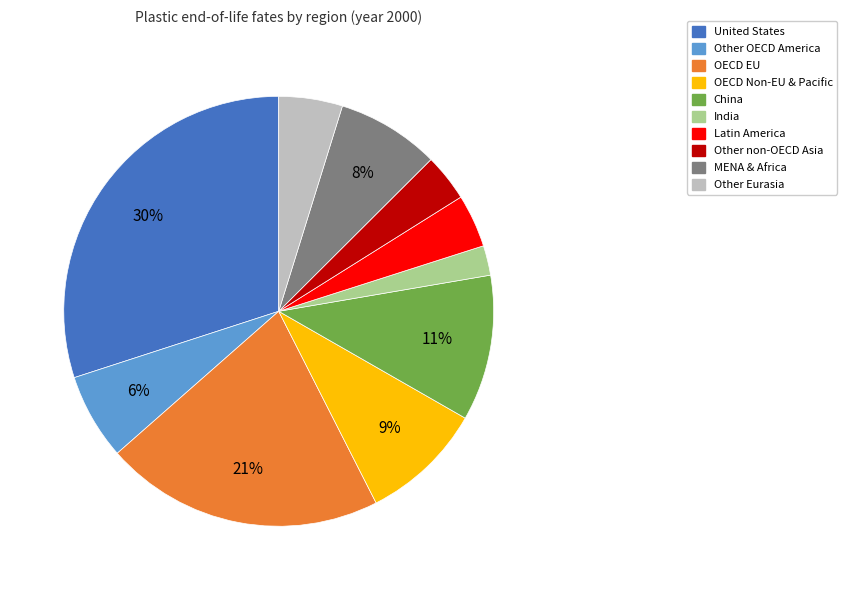

Is there a majority slice in this chart?

No